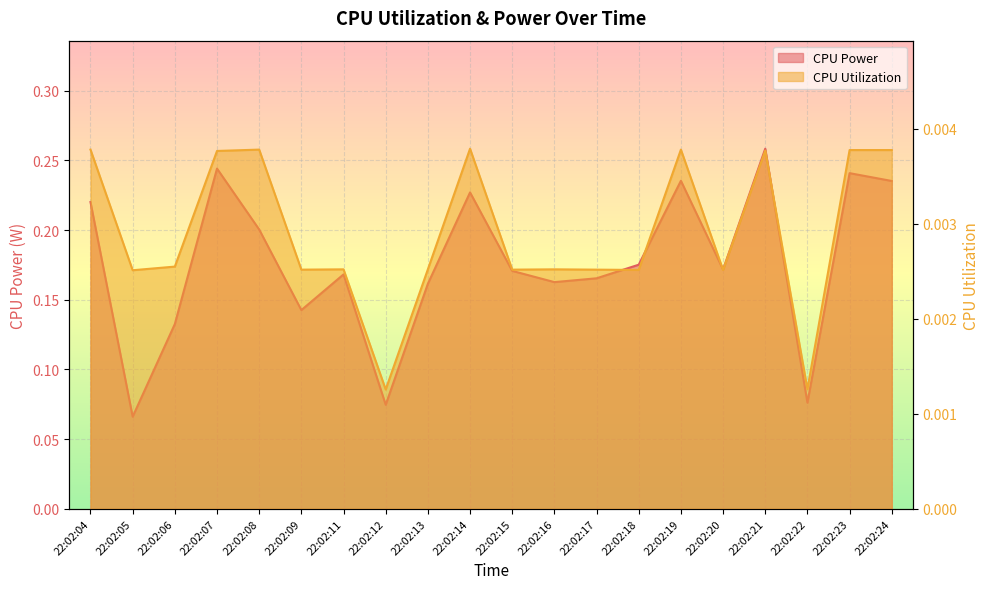

What are all the series names shown in the legend?

CPU Power, CPU Utilization